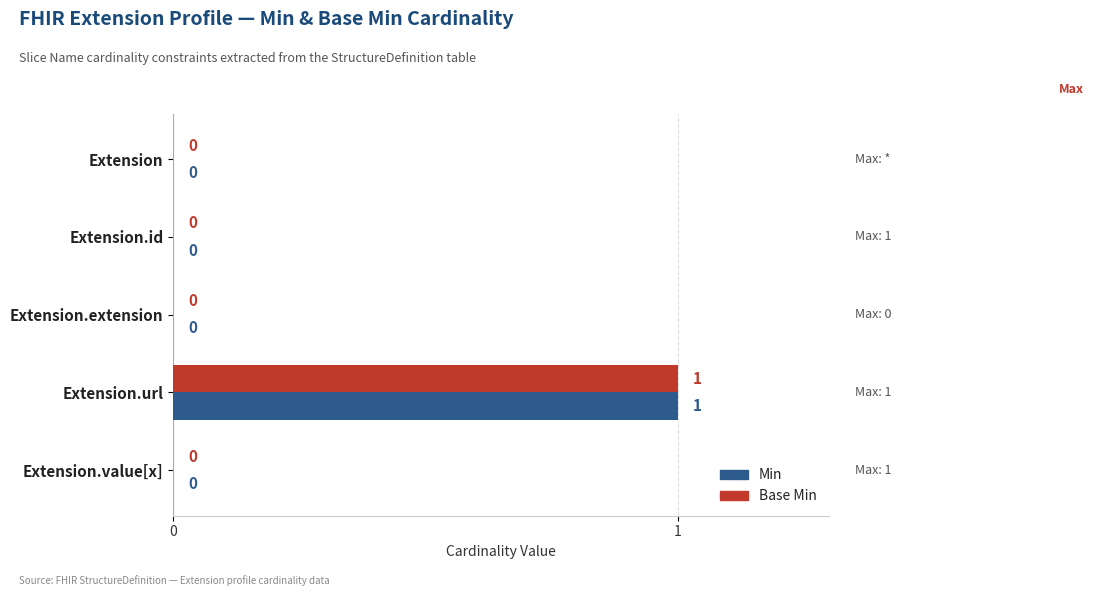

True or false: Min has a value of -1 at Extension.id.

False